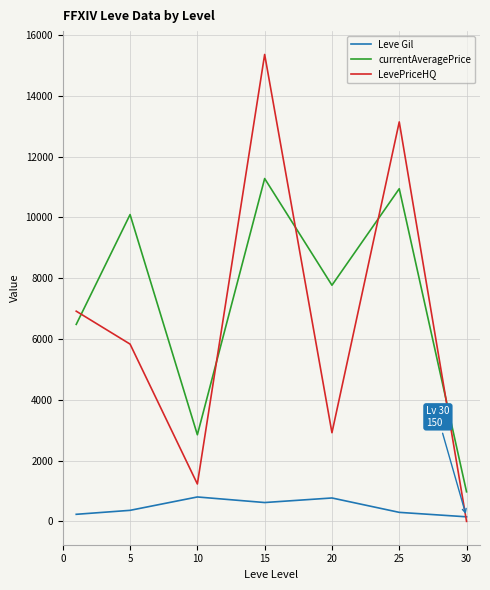

True or false: currentAveragePrice and Leve Gil intersect in this chart.

False